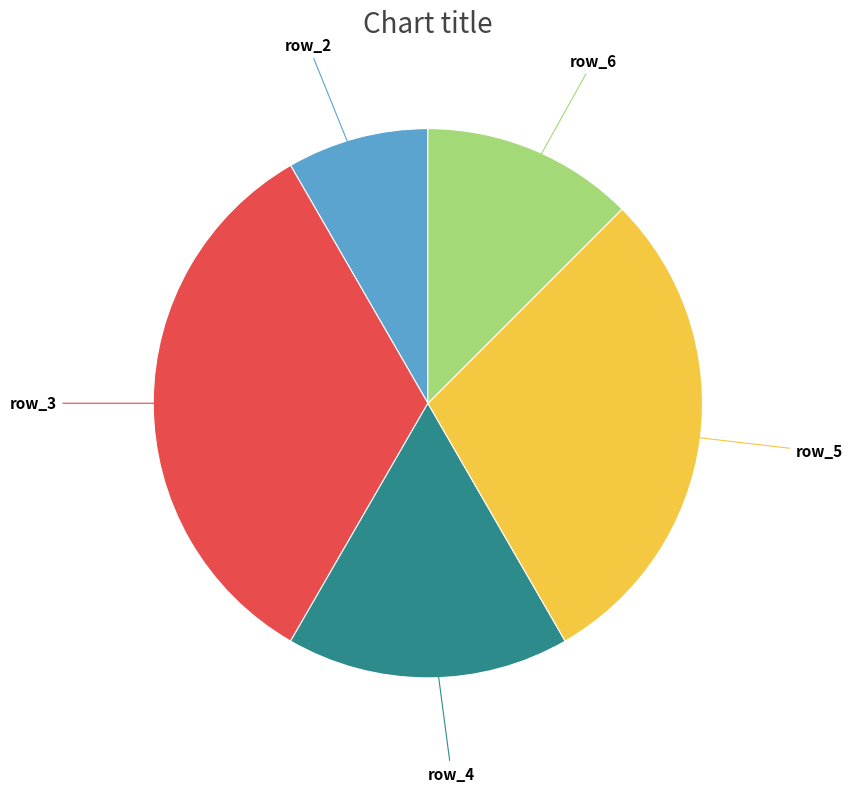

Which category has the smallest portion of the pie?

row_2